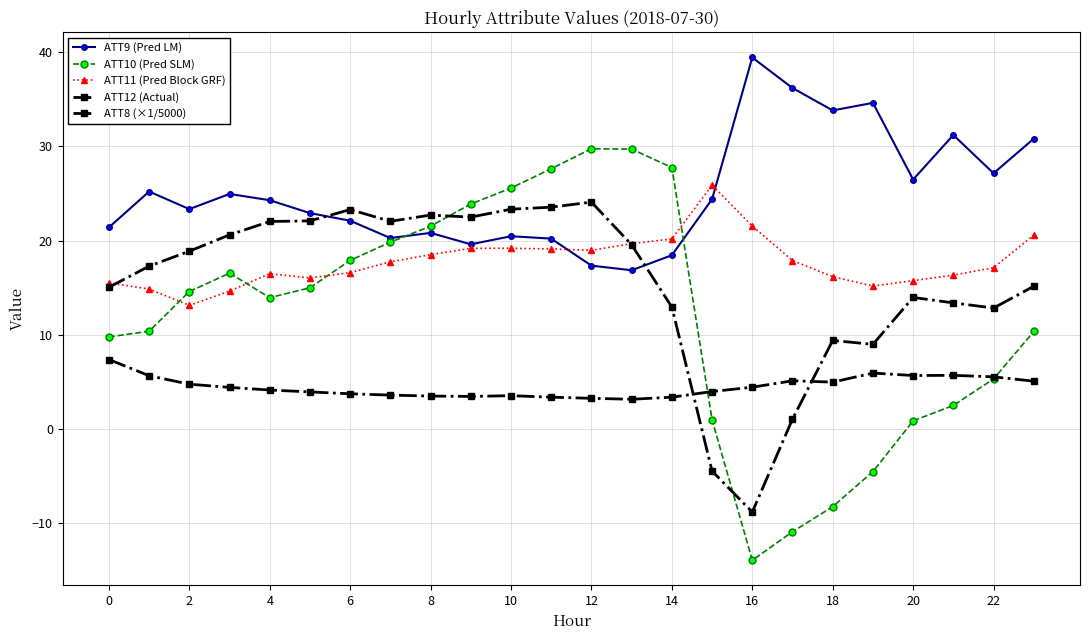

Does the chart have visible grid lines?

Yes